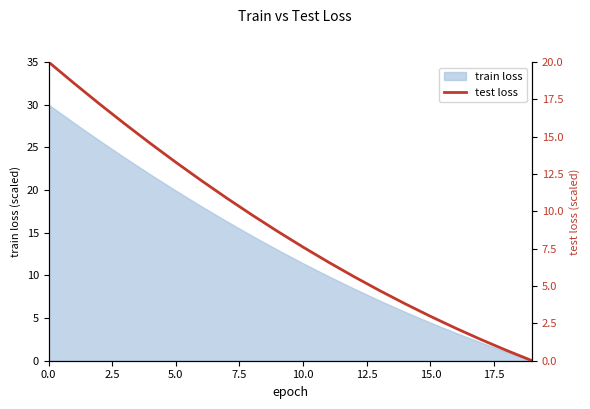

Is it true that the value at 11 is 9.3?

False